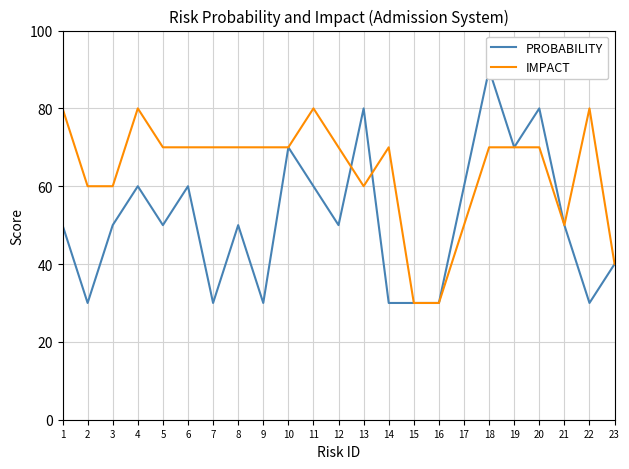

Reading left to right, list all the values displayed in this chart.

PROBABILITY: 50	30	50	60	50	60	30	50	30	70	60	50	80	30	30	30	60	90	70	80	50	30	40
IMPACT: 80	60	60	80	70	70	70	70	70	70	80	70	60	70	30	30	50	70	70	70	50	80	40